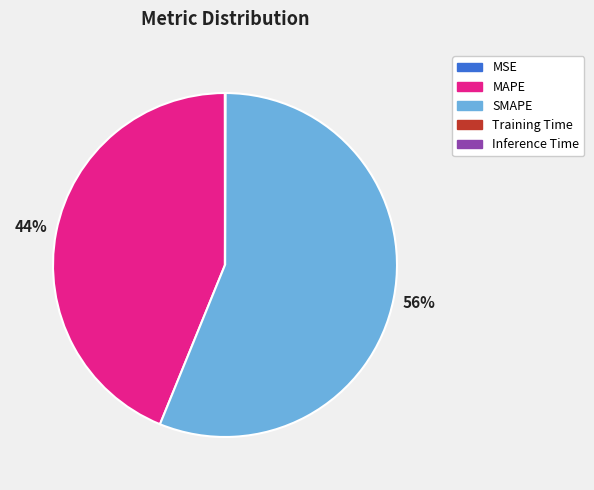

Which slice is the largest?

SMAPE